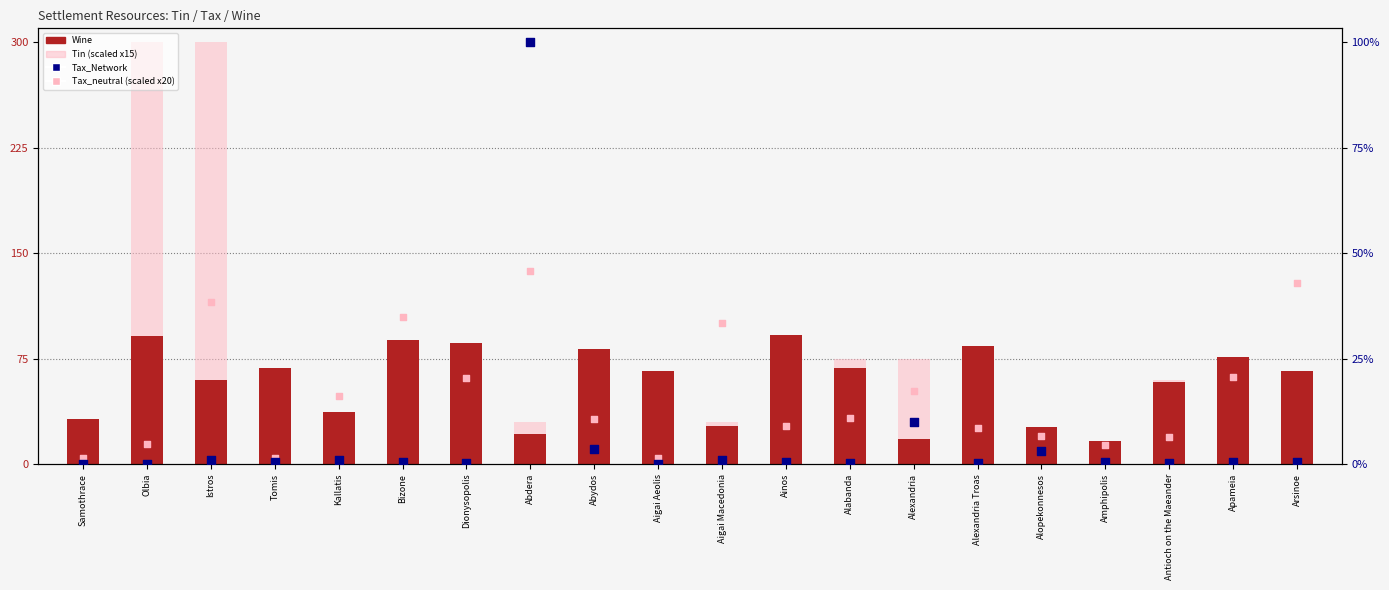

At which category is the sum across all series the highest?

Abdera